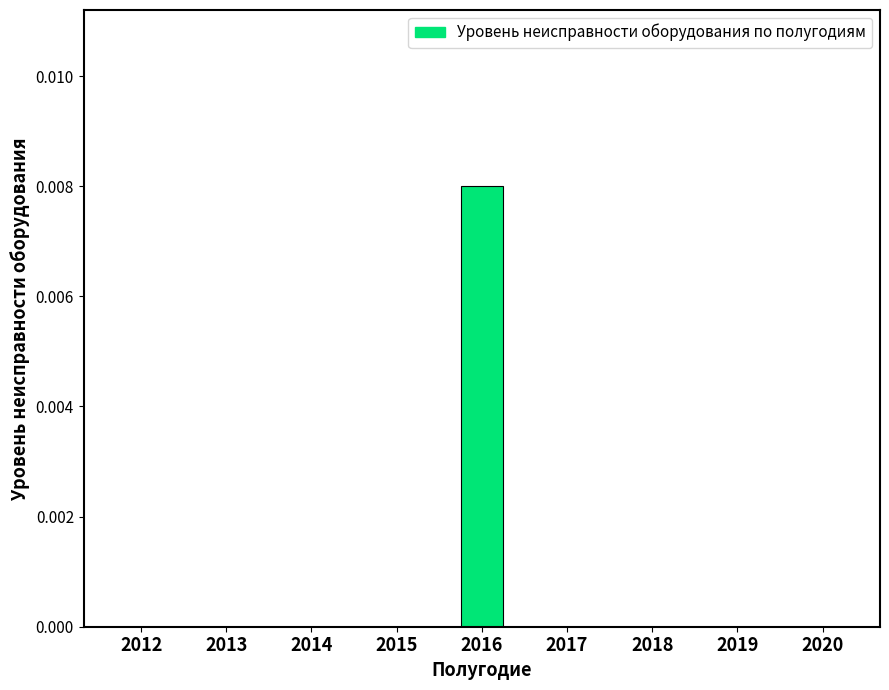

The value at 2019 is 0.0. True or false?

True